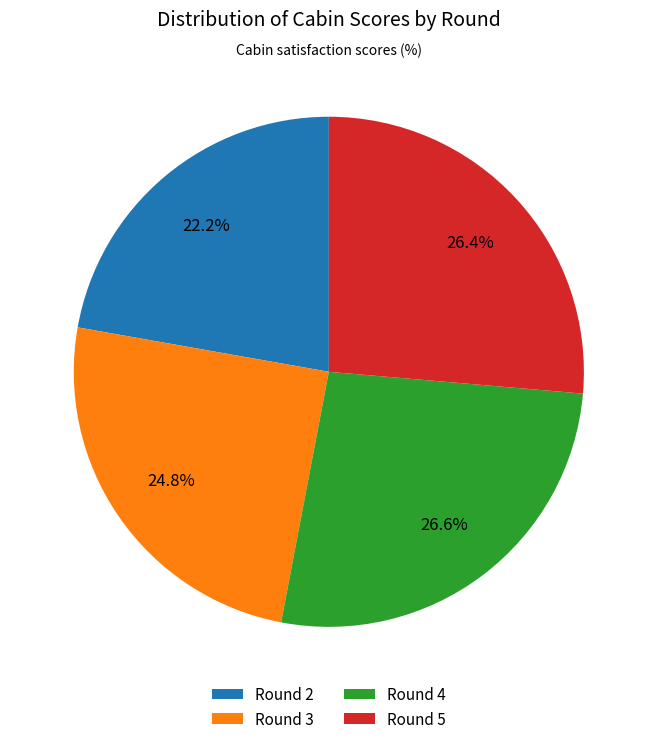

How many slices are in this pie chart?

4